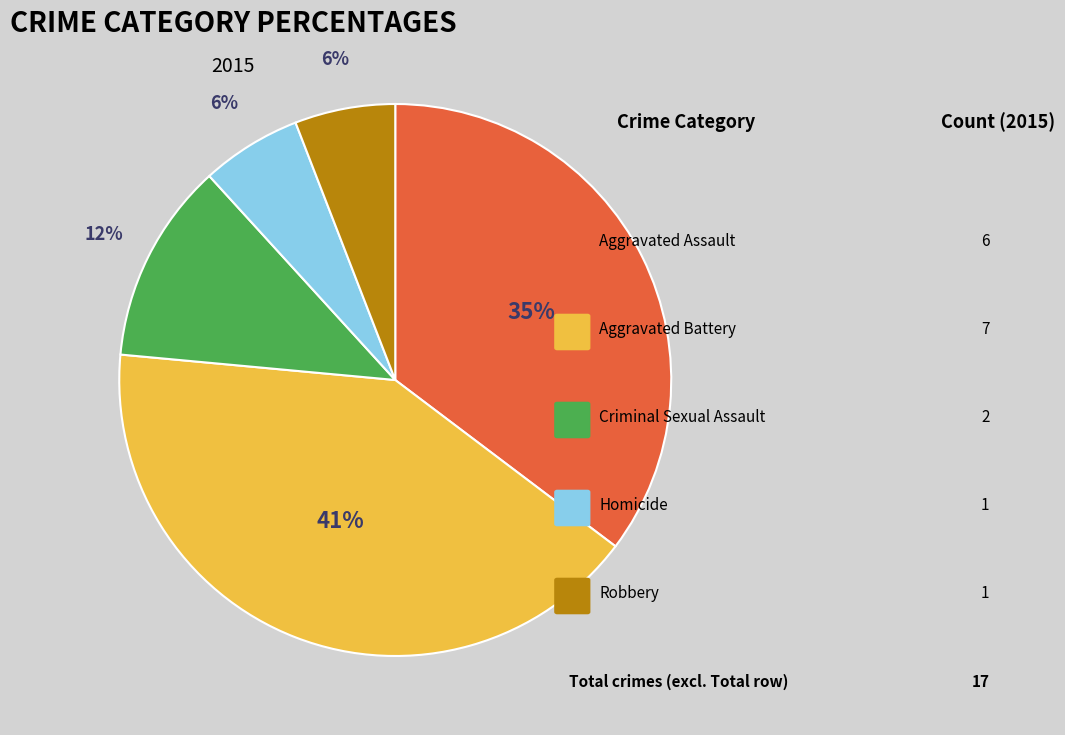

How much of the chart is everything except Aggravated Battery?

58.8%